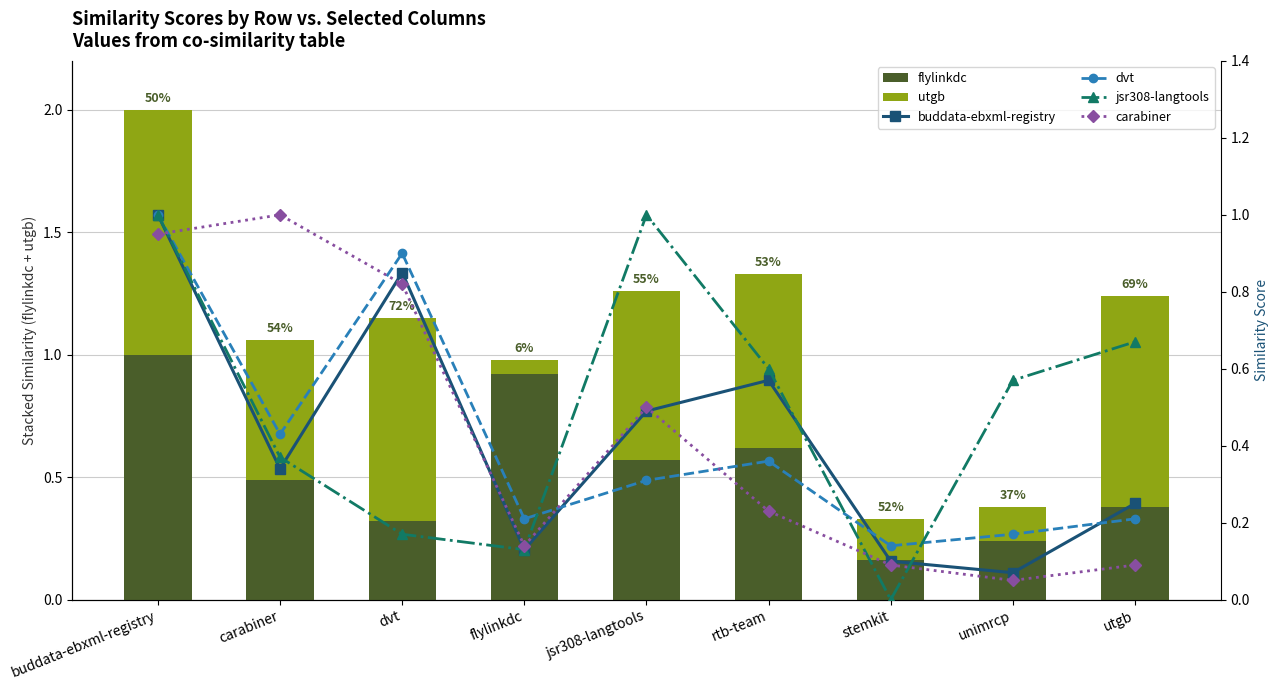

What is the highest value of the jsr308-langtools series?

1.0